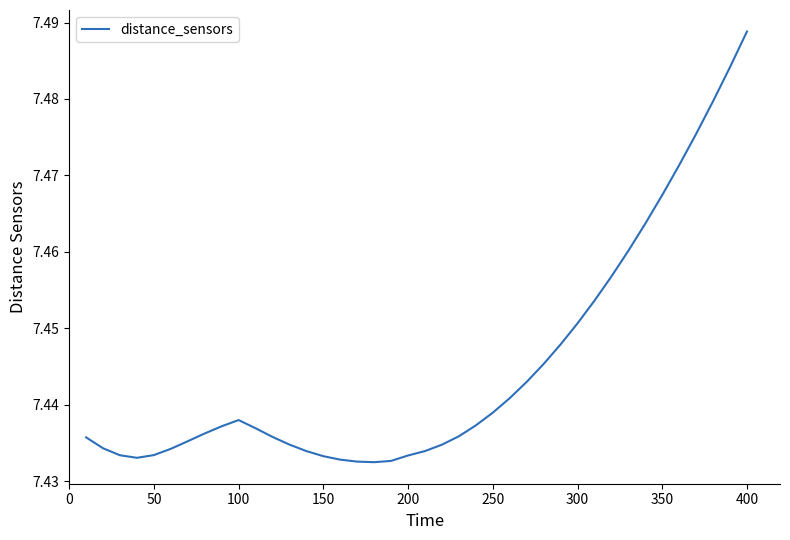

The chart shows a value of 2.4 at 100. True or false?

False